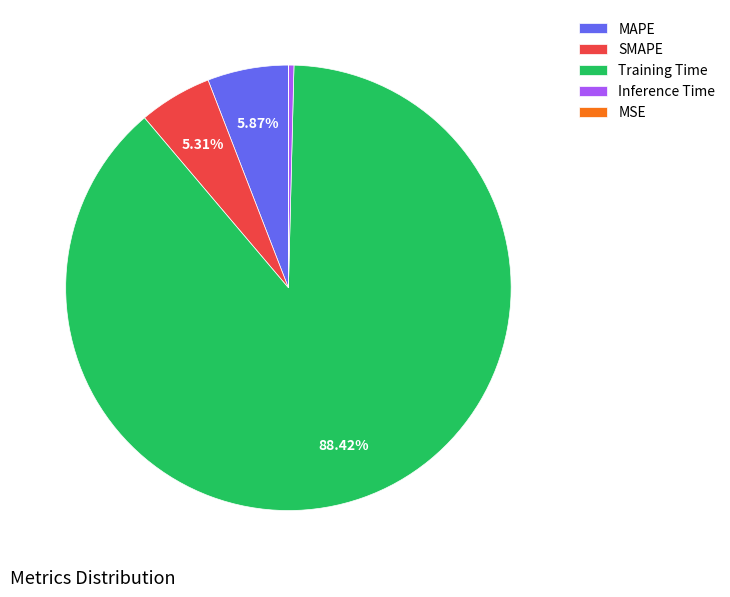

Do MAPE and Training Time together represent more than half of the pie?

Yes